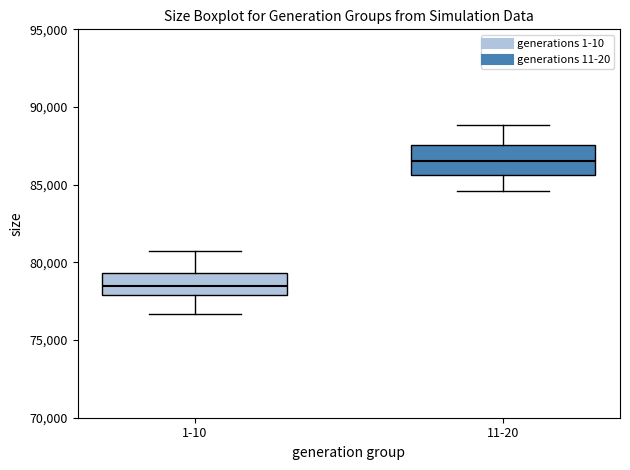

Reading left to right, transcribe this box plot: for each box, give where its median line is, the range the box spans, and where its two whiskers end, as read against the y-axis. The values are not printed on the chart, so give them approximately, as read against the axis.

1-10: median 78500, box 78000 to 79500, whiskers 76500 to 81000
11-20: median 86500, box 85500 to 87500, whiskers 84500 to 89000